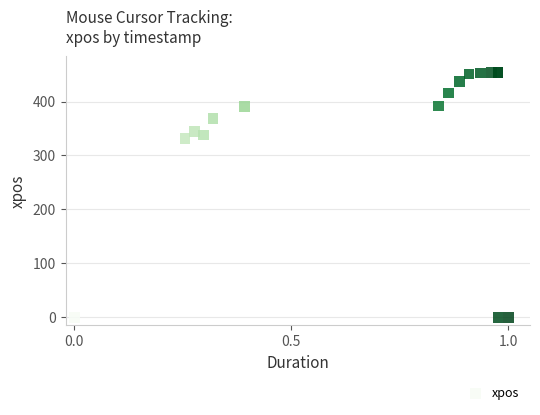

What Y value in the scatter plot is closest to 227?

331